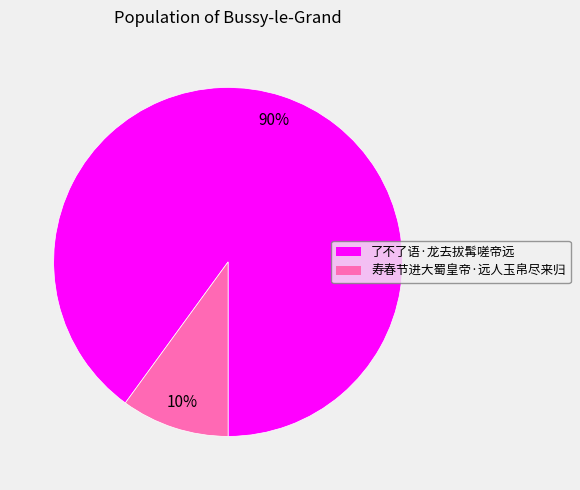

Which has a higher value, 寿春节进大蜀皇帝·远人玉帛尽来归 or 了不了语·龙去拔髯嗟帝远?

了不了语·龙去拔髯嗟帝远